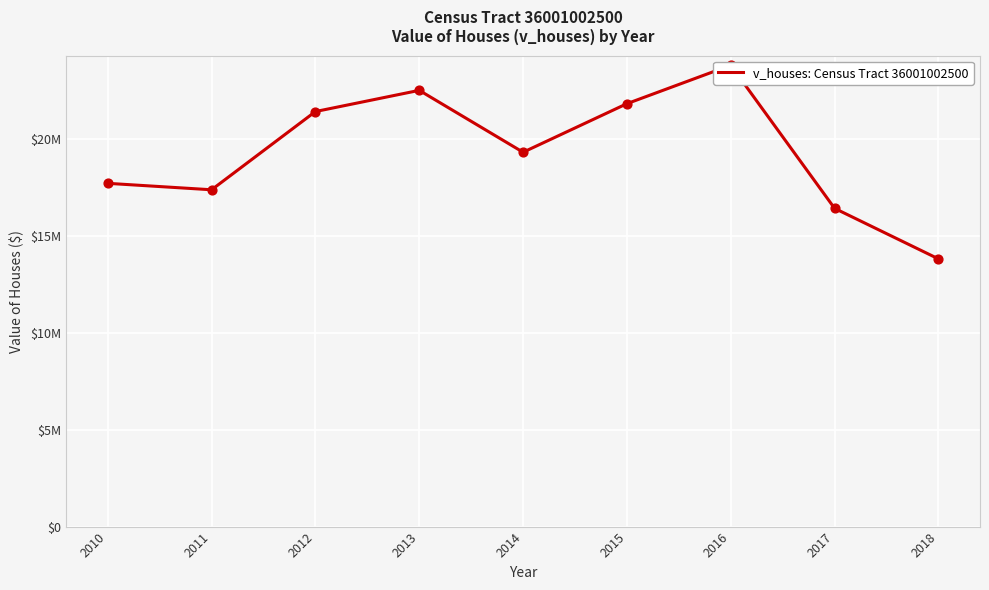

What is the change in value from 2013 to 2017?

-6089000